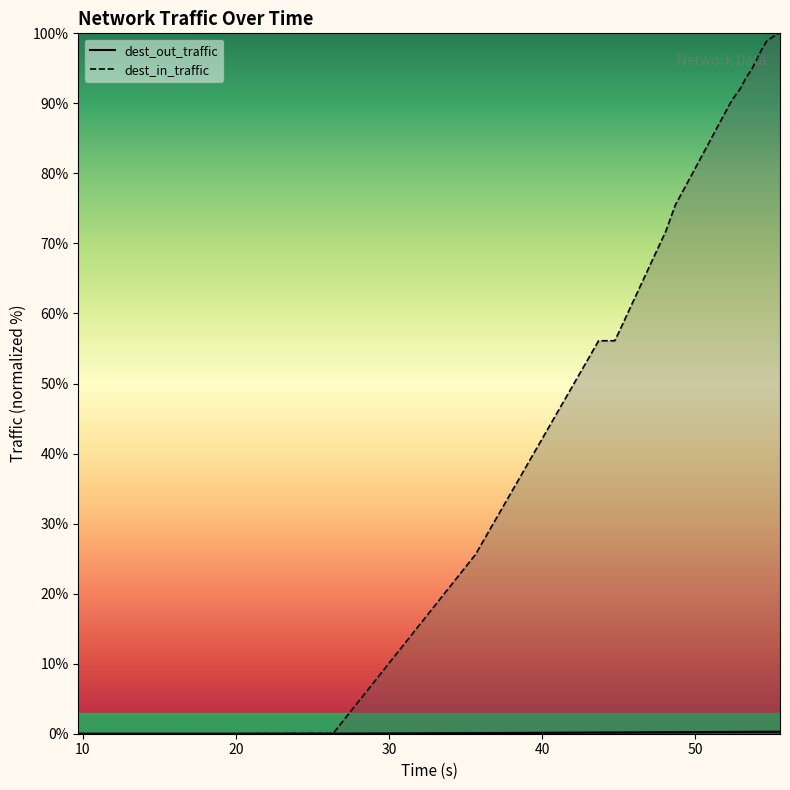

At which label is dest_out_traffic closest to 0?

9.7